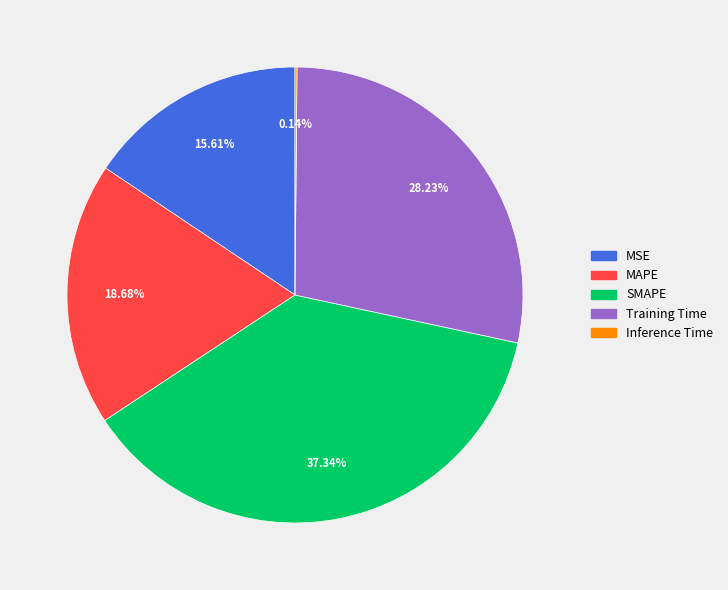

Is it true that Training Time is 28% of the pie?

True